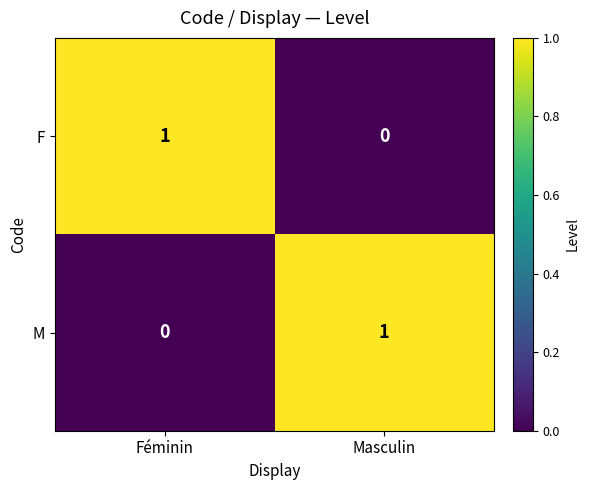

The value of F at Féminin is 0. True or false?

False